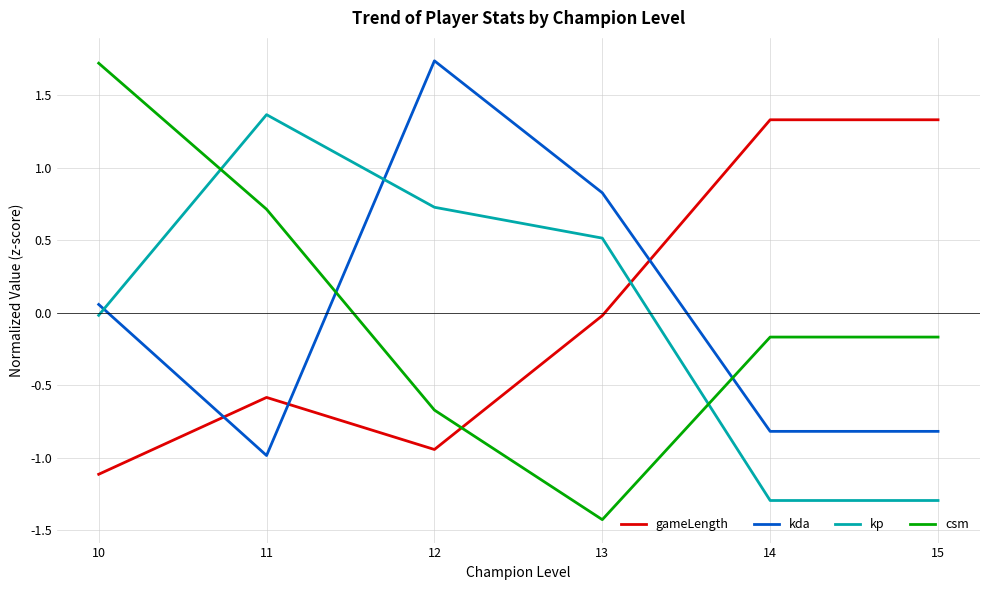

What is the difference between the kp values at 13 and 14?

1.8